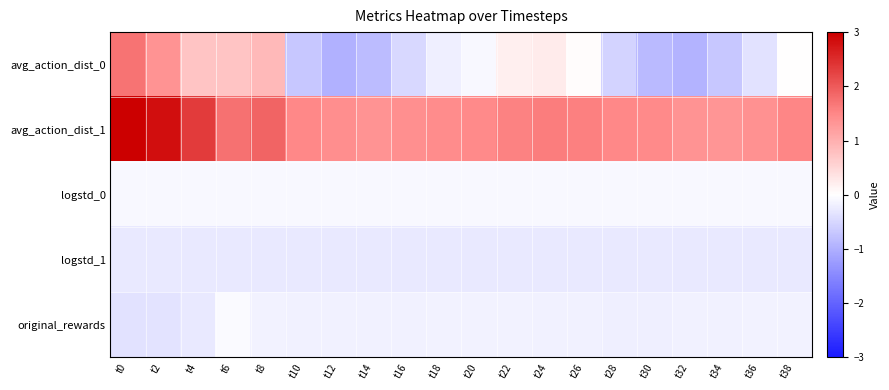

Which series has the largest range (max minus min)?

avg_action_dist_0